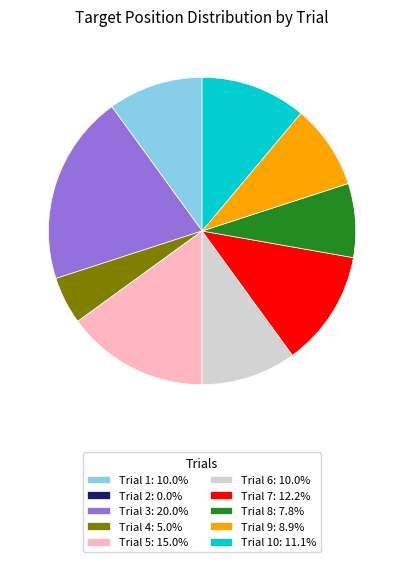

What is the ratio of the value at Trial 10: 11.1% to the value at Trial 7: 12.2%?

0.9